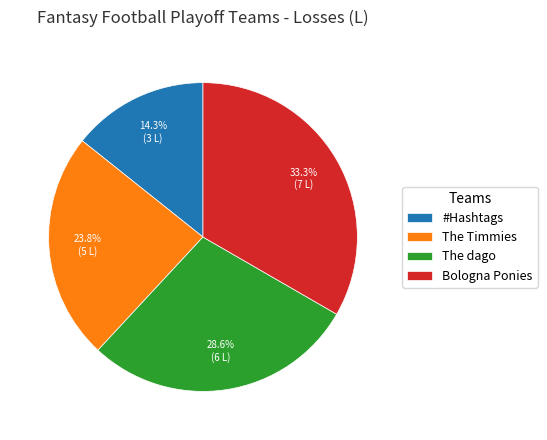

The #Hashtags slice represents 26% of the pie. True or false?

False